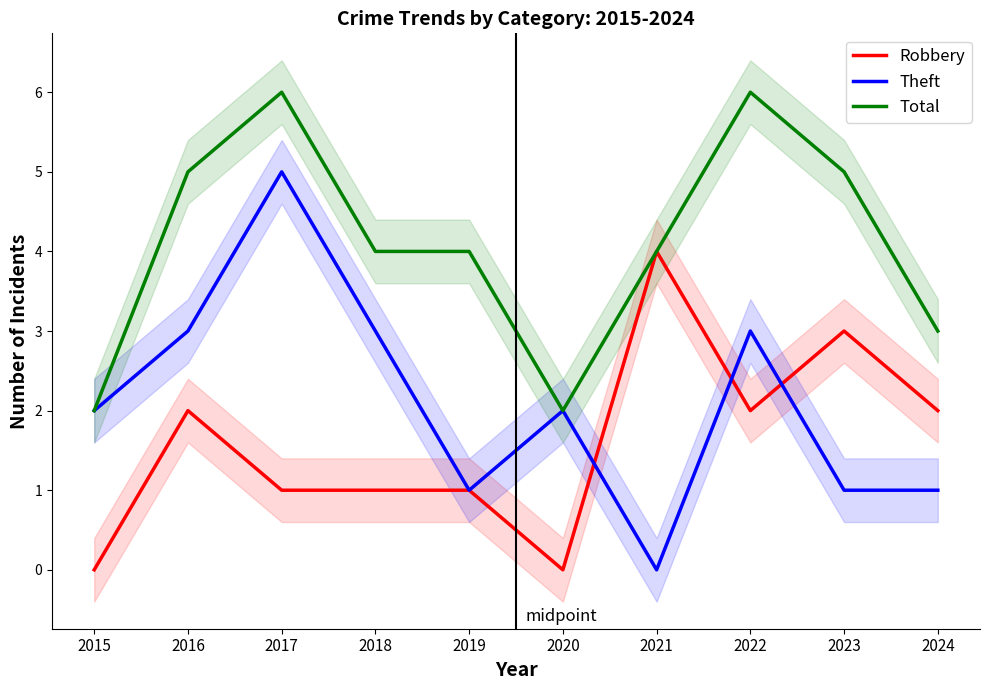

At which label does Theft first exceed 2?

2016